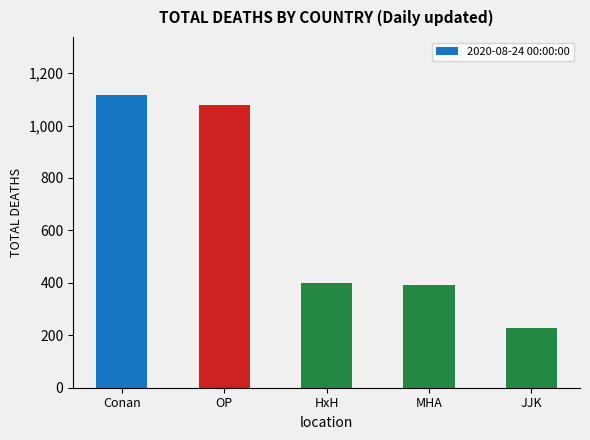

What is the label of the 5th bar from the left?

JJK